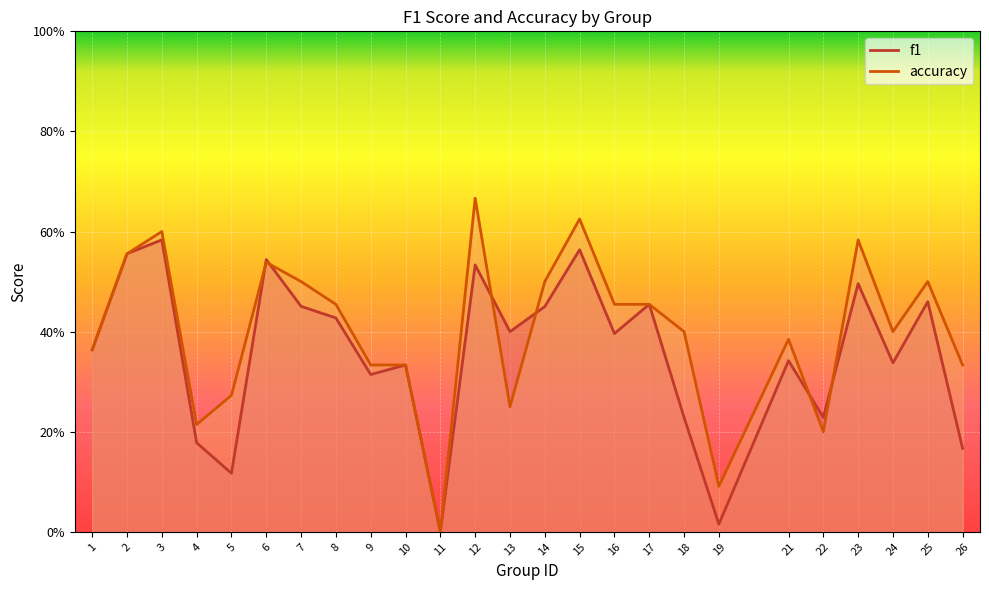

Between 2 and 8, which series saw the biggest shift?

f1